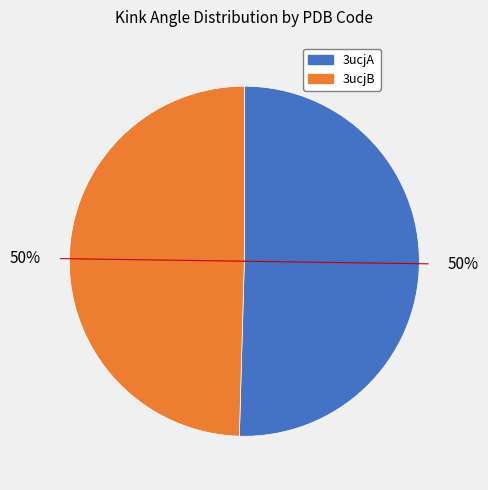

True or false: 3ucjA accounts for 50% of the total.

True